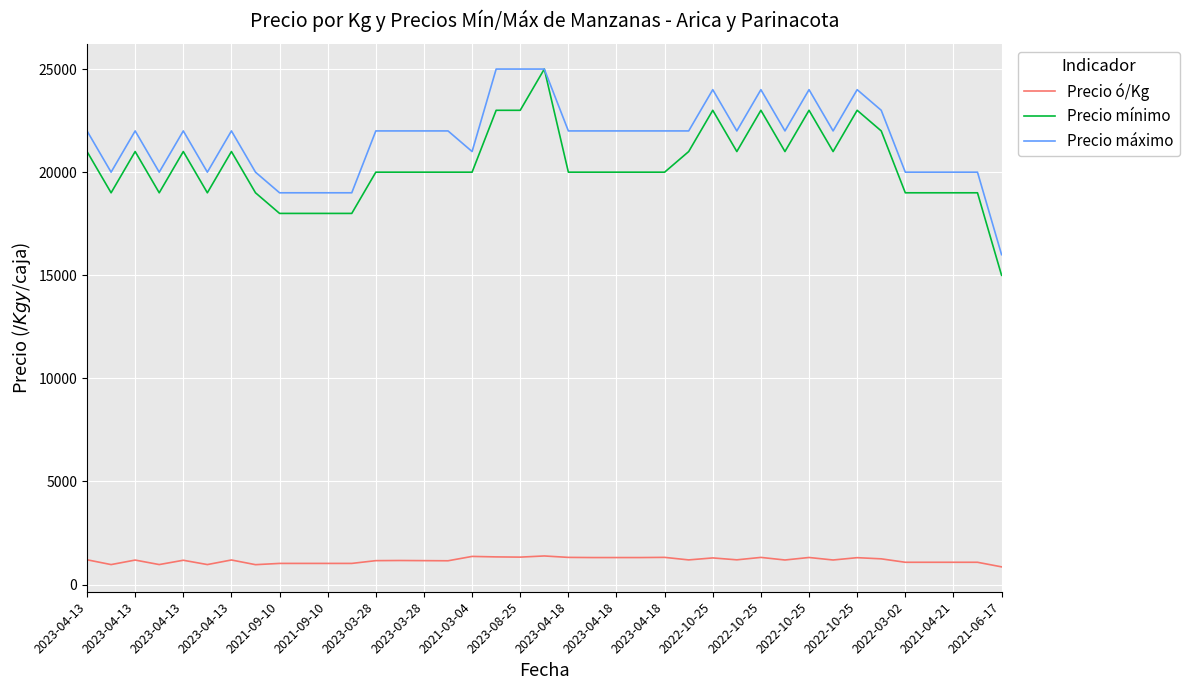

What is the smallest value displayed?

861